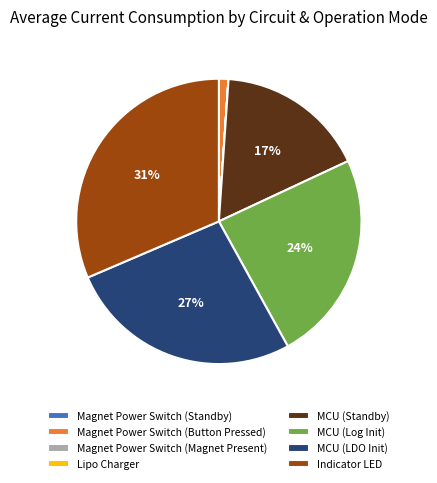

To the nearest percent, what is the average slice percentage?

12%